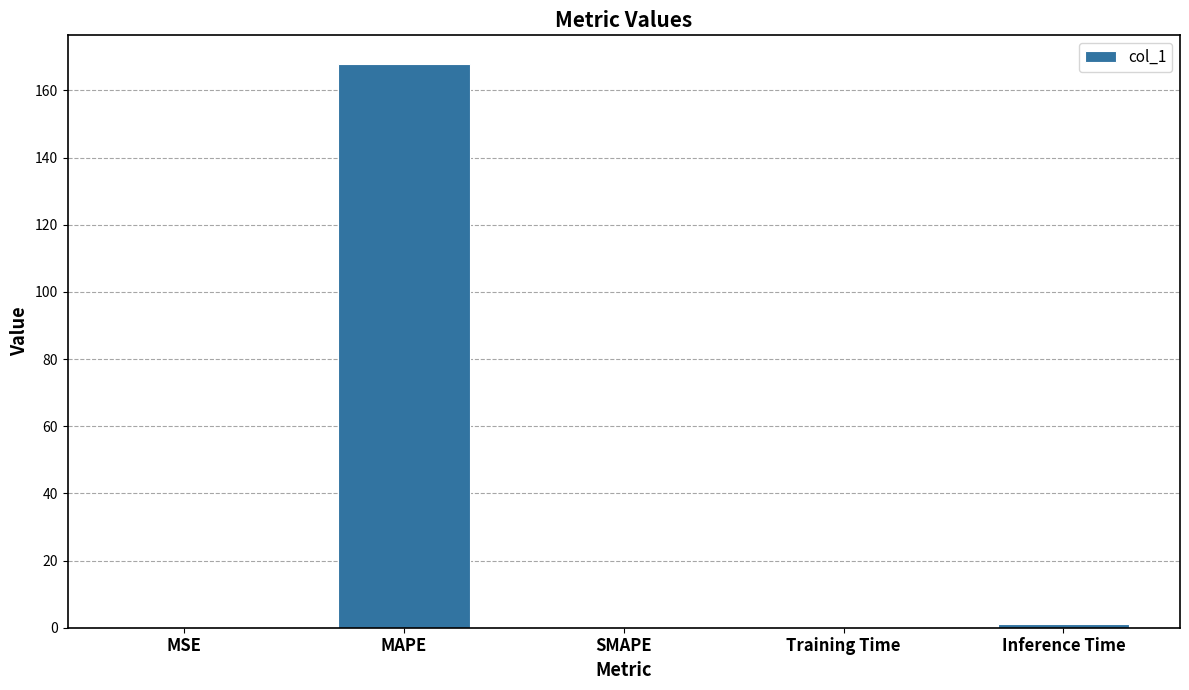

What is the sum of all values?

169.1